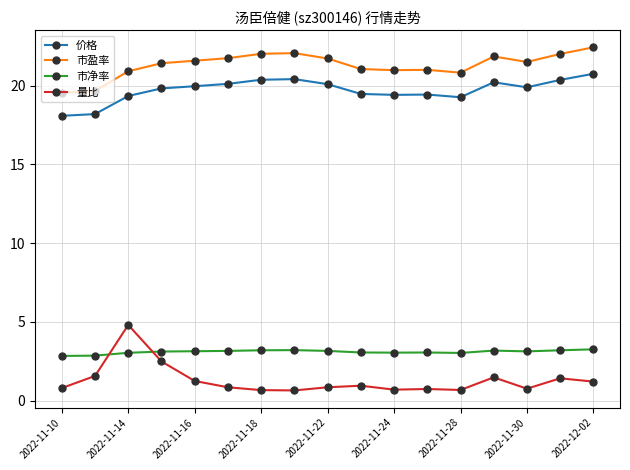

True or false: 价格 and 市盈率 cross at least once.

False